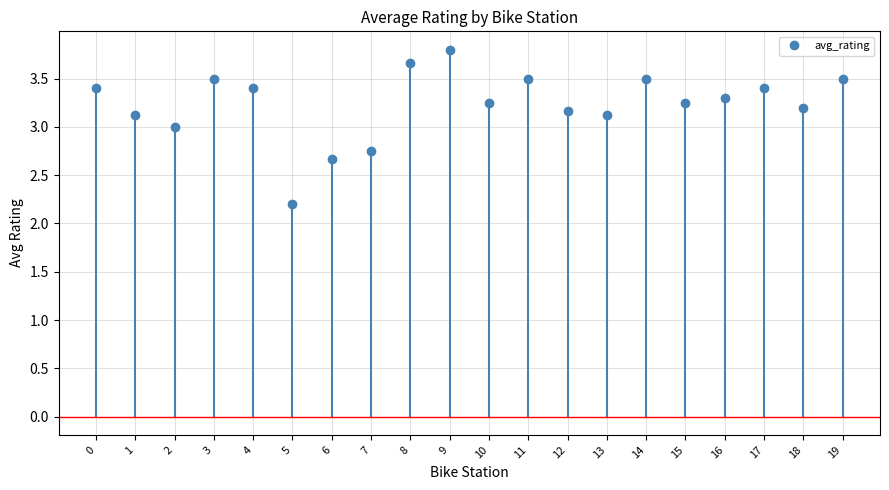

Does the chart display data point markers on the line(s)?

Yes